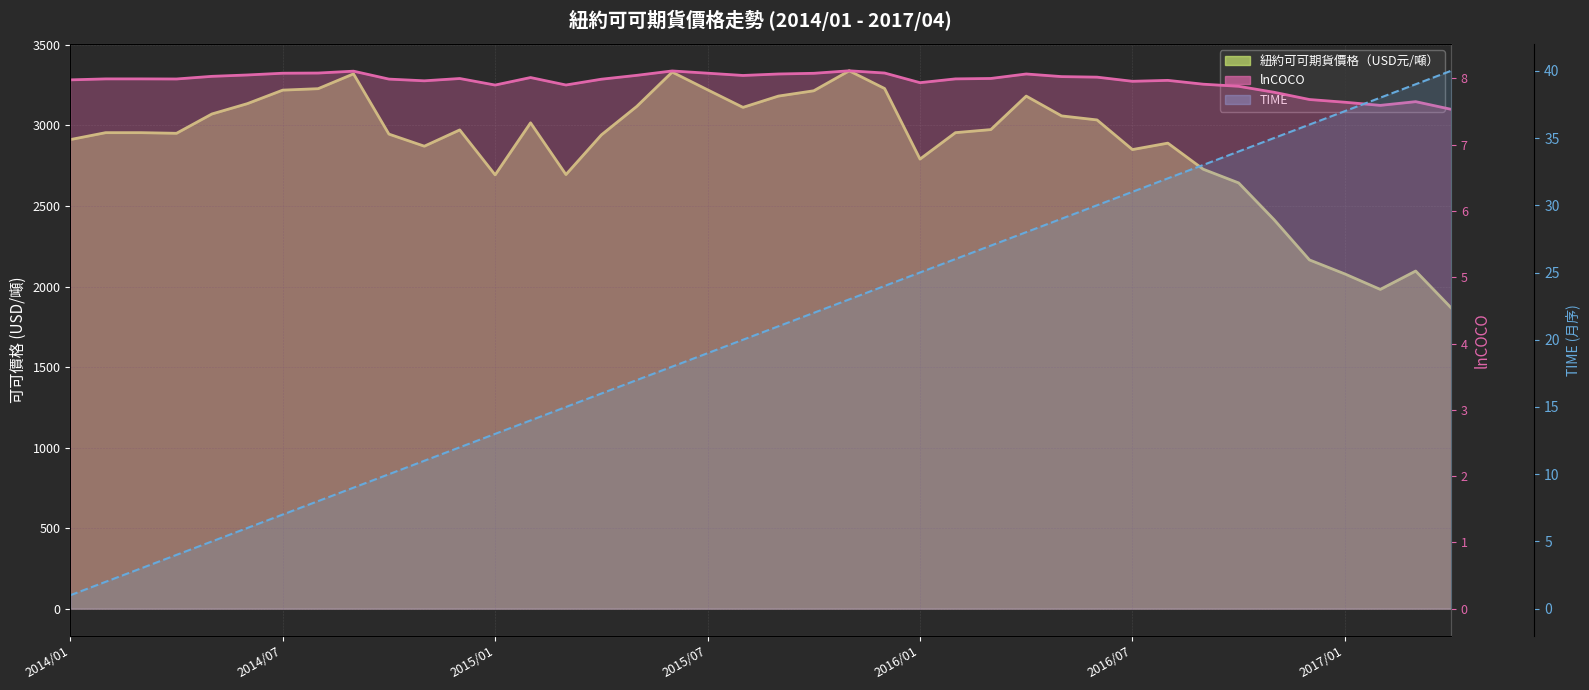

What are all the series names shown in the legend?

紐約可可期貨價格（USD元/噸）, lnCOCO, TIME